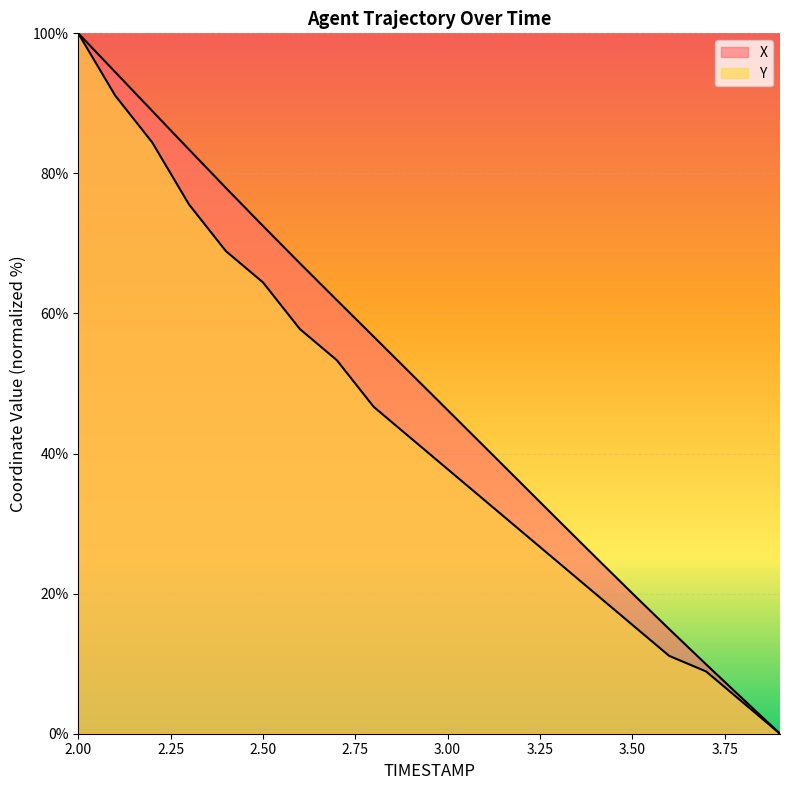

Rank the series at 2.9 from highest to lowest value.

X, Y